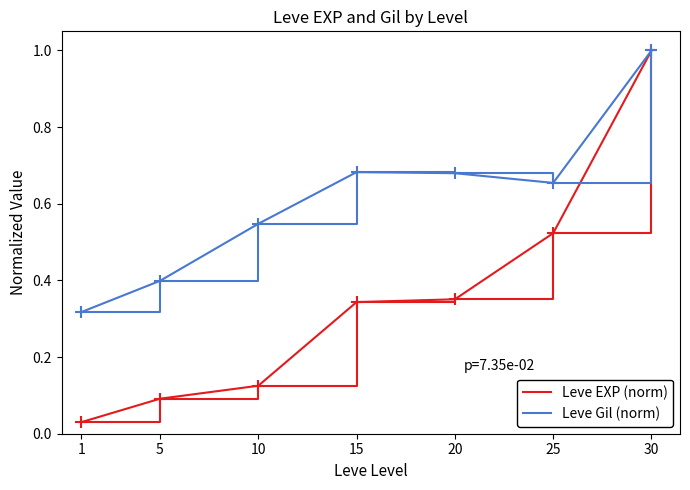

True or false: Leve Gil (norm) has a value of 0.3 at 15.

False